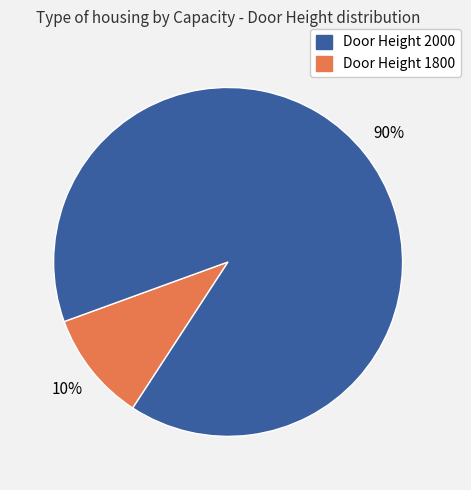

How many segments does this pie chart have?

2